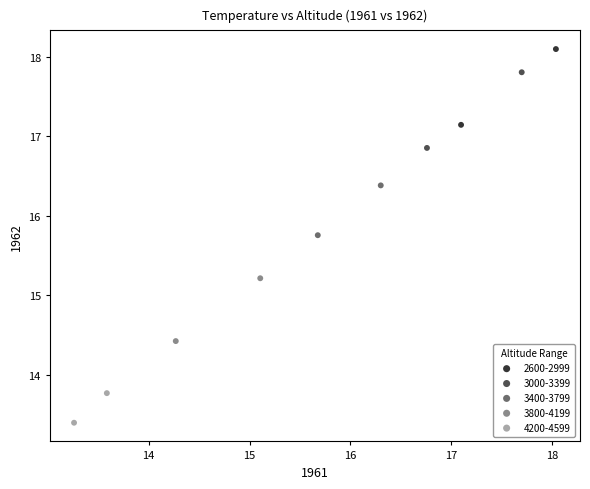

Which series reaches the minimum Y coordinate?

4200-4599